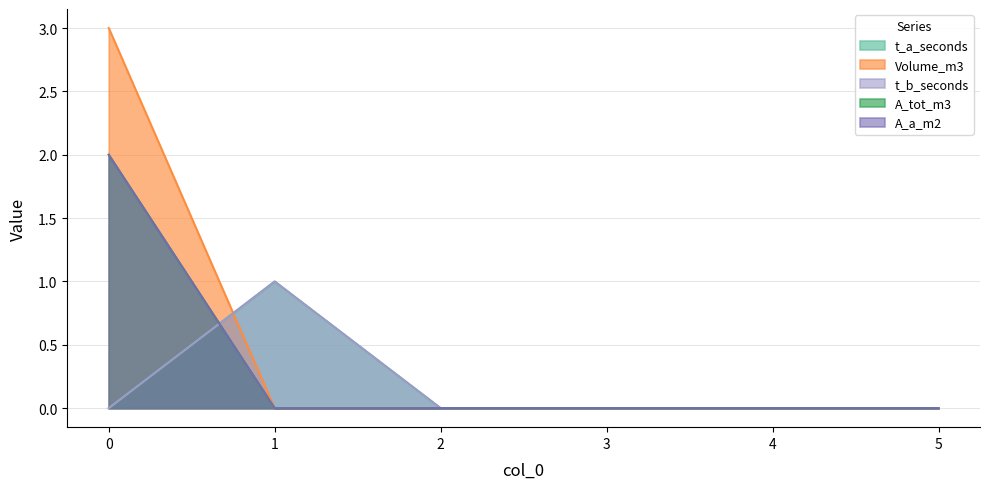

Which series has the largest total across all categories?

Volume_m3